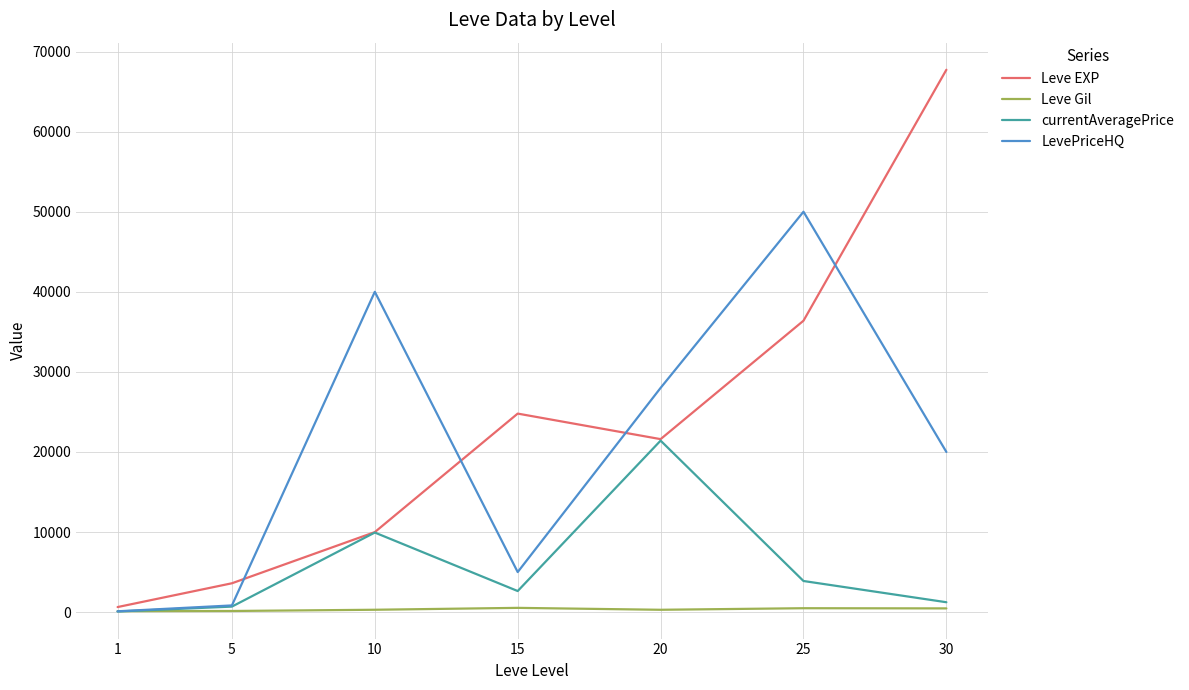

How many lines are shown in the chart?

4